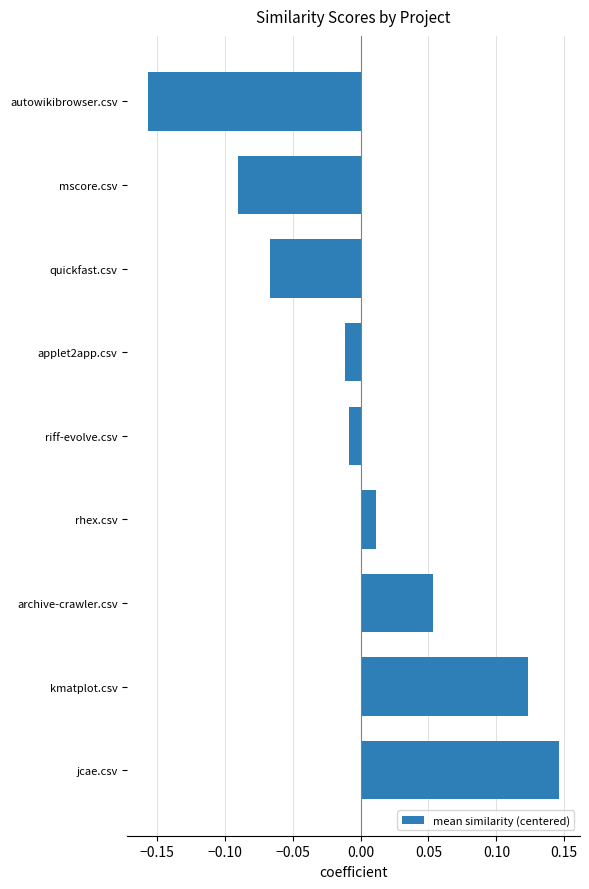

What is the difference between the second highest and minimum values?

0.3